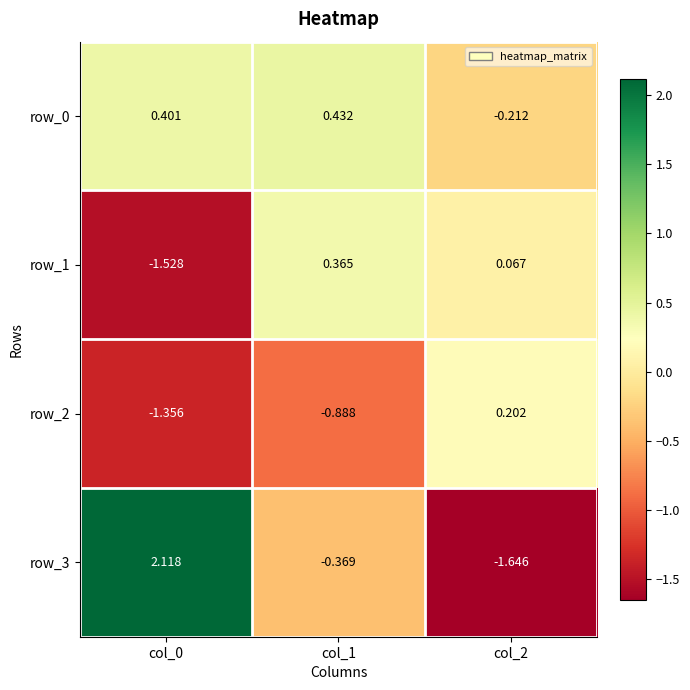

Which category has the highest value across all series?

col_0